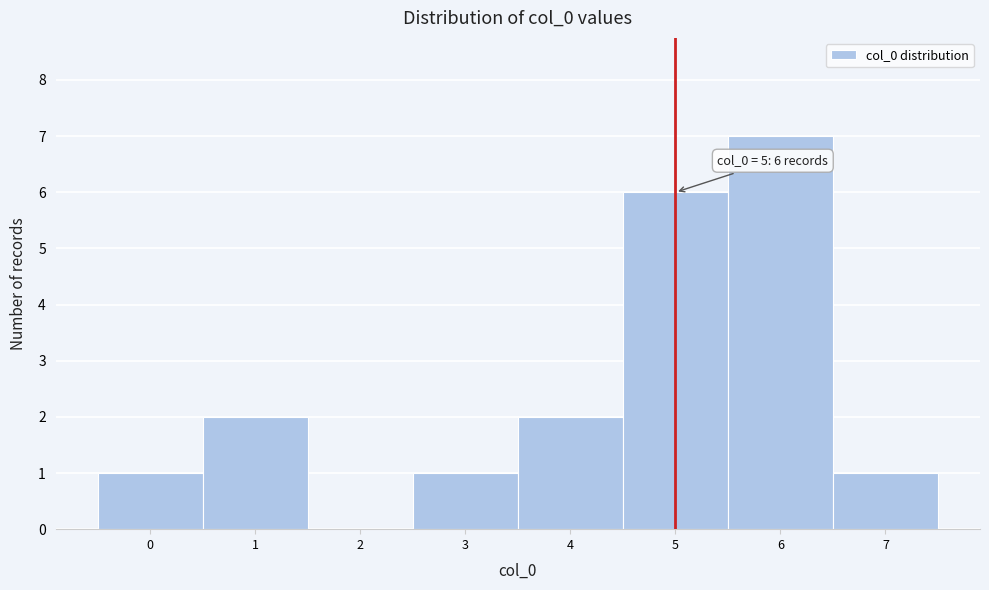

Which range on the x-axis has the tallest bar?

5.5 to 6.5